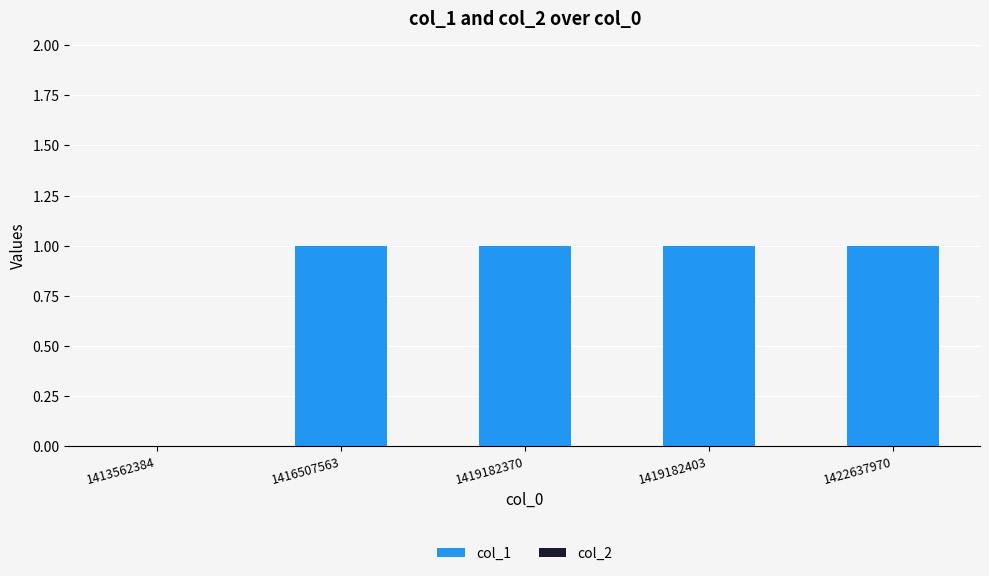

Is it true that the value at 1413562384 is 0?

True